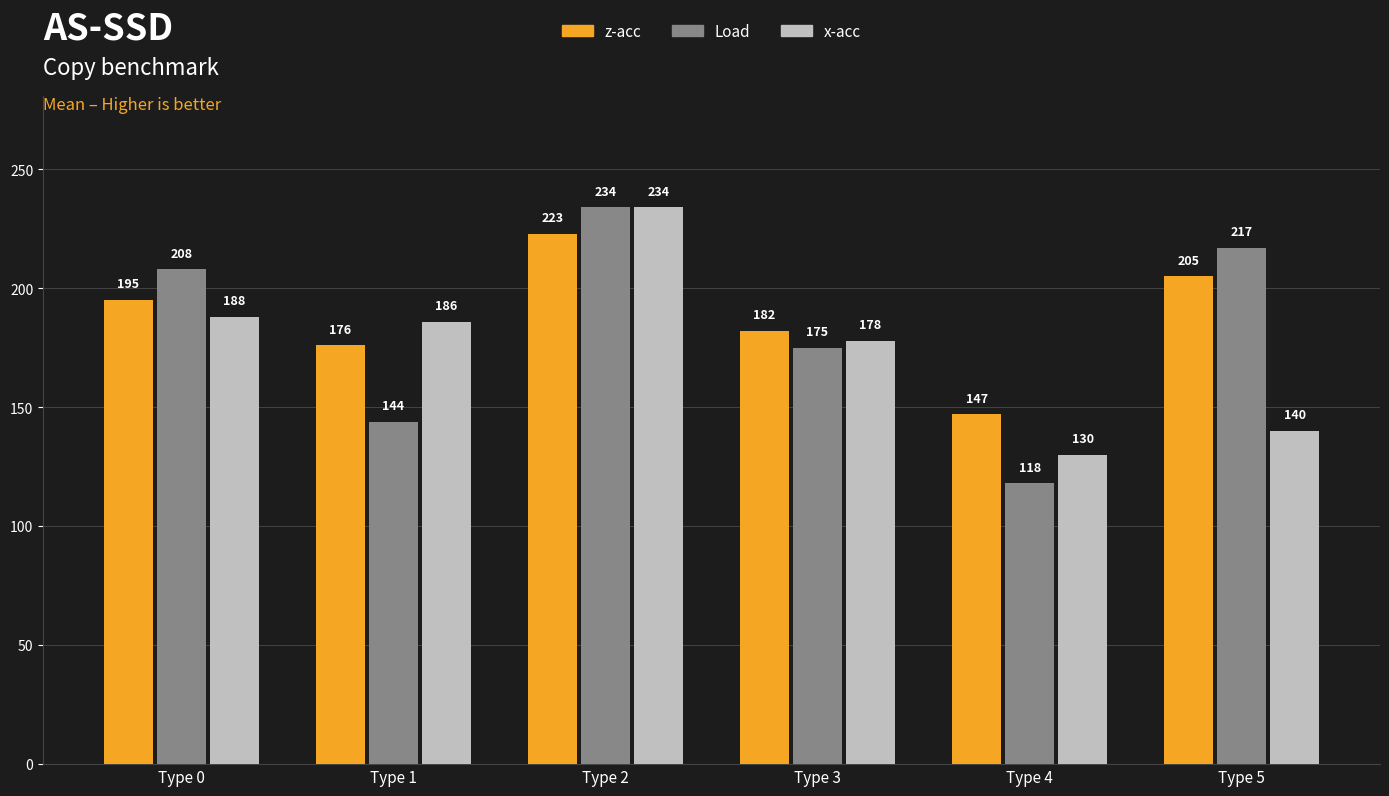

How many values in the Load series are below 208?

3